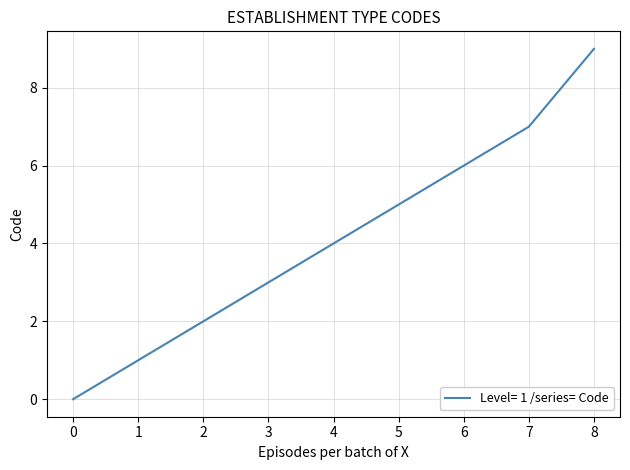

Rank the categories by value from highest to lowest.

8, 7, 6, 5, 4, 3, 2, 1, 0